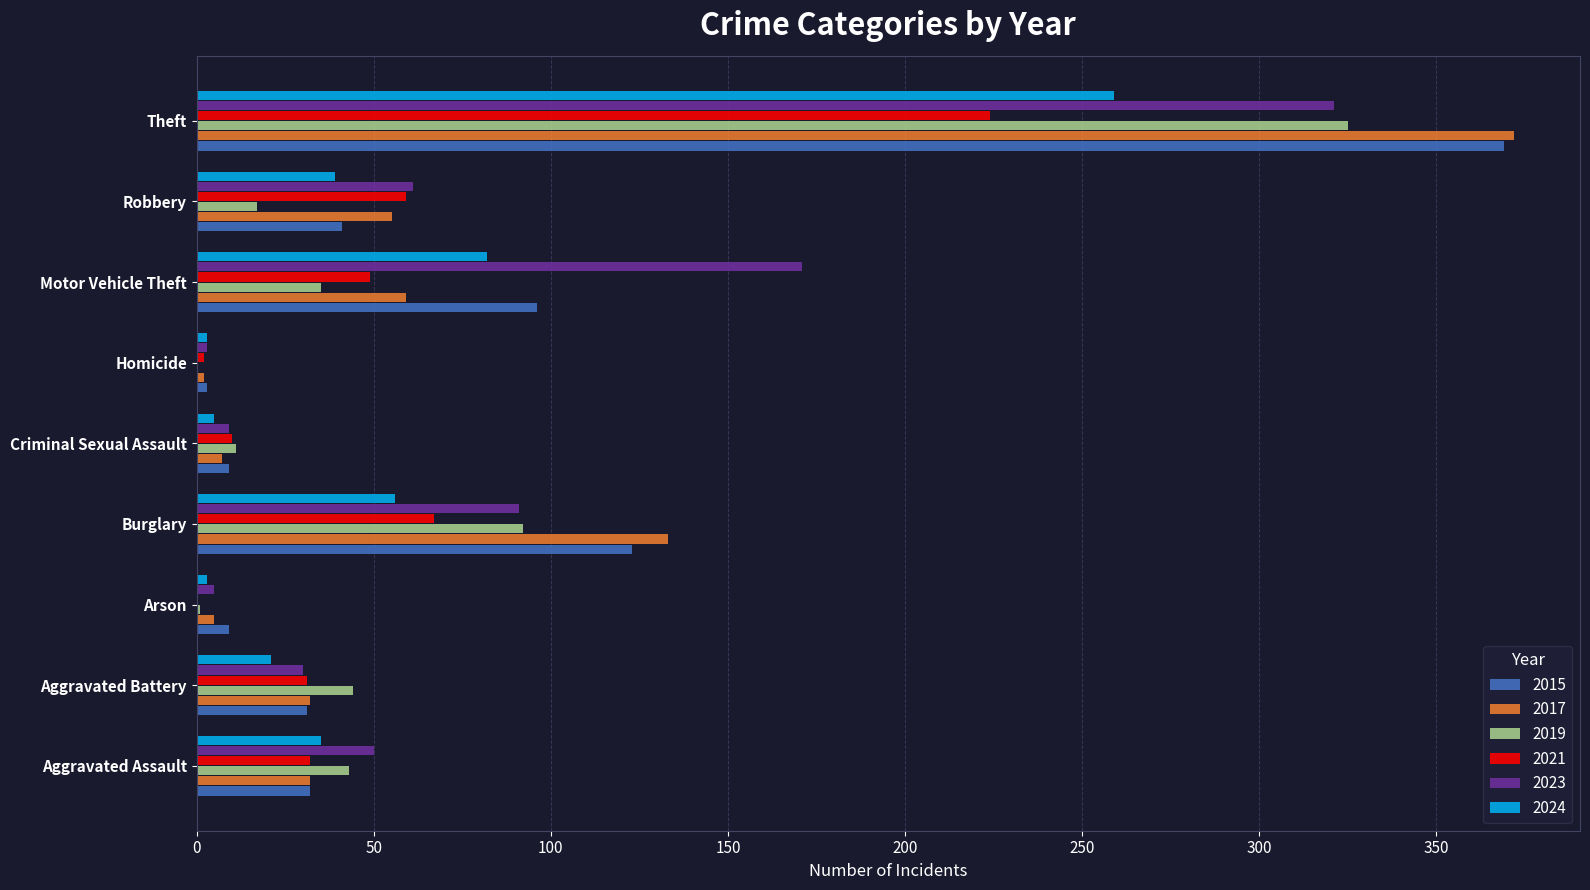

What is the greatest value displayed?

372